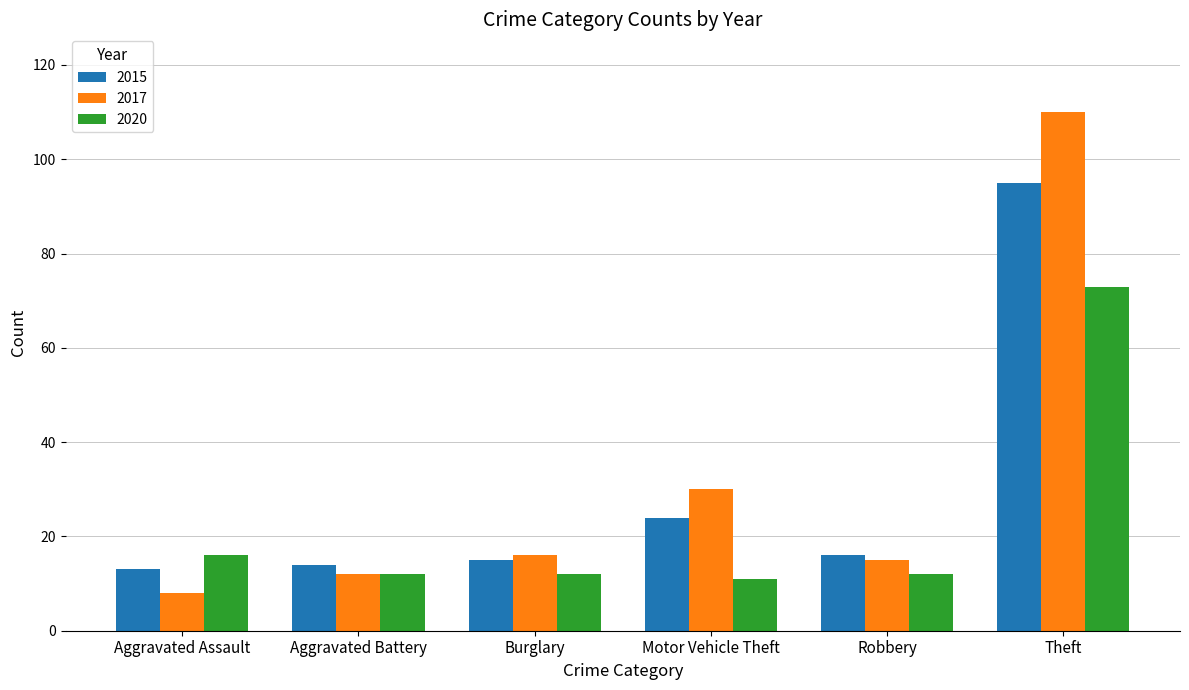

The 2015 series shows 16 at Robbery. True or false?

True